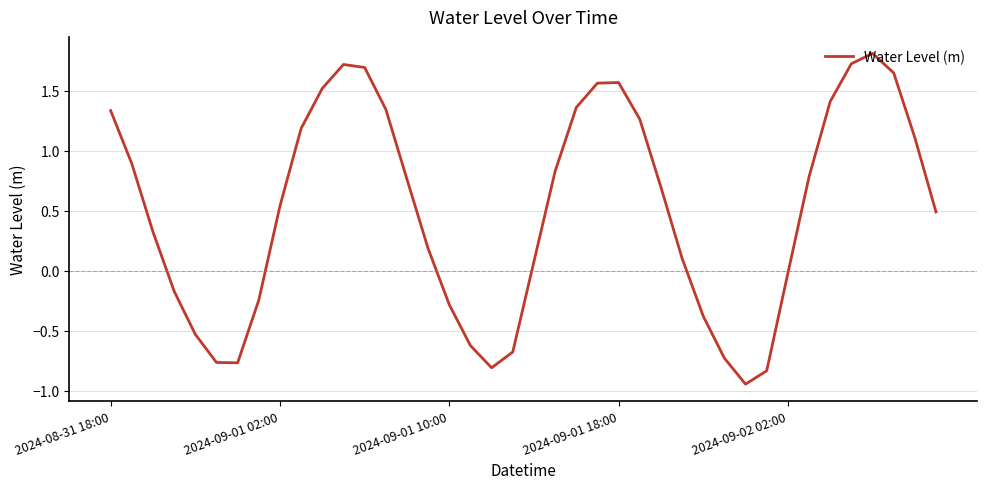

What is the sum of all values?

20.2